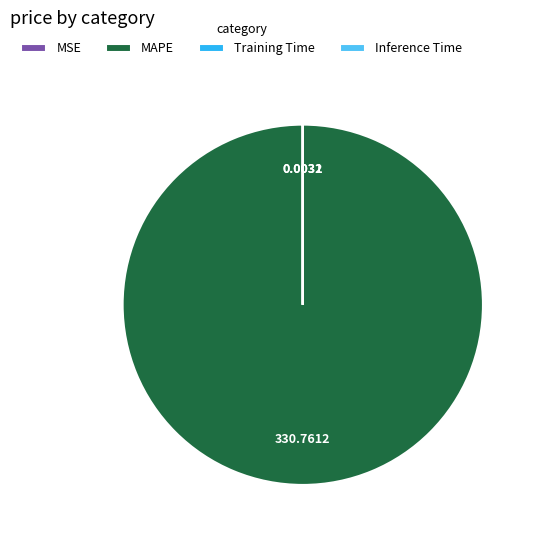

Which slice represents more than half of the pie?

MAPE